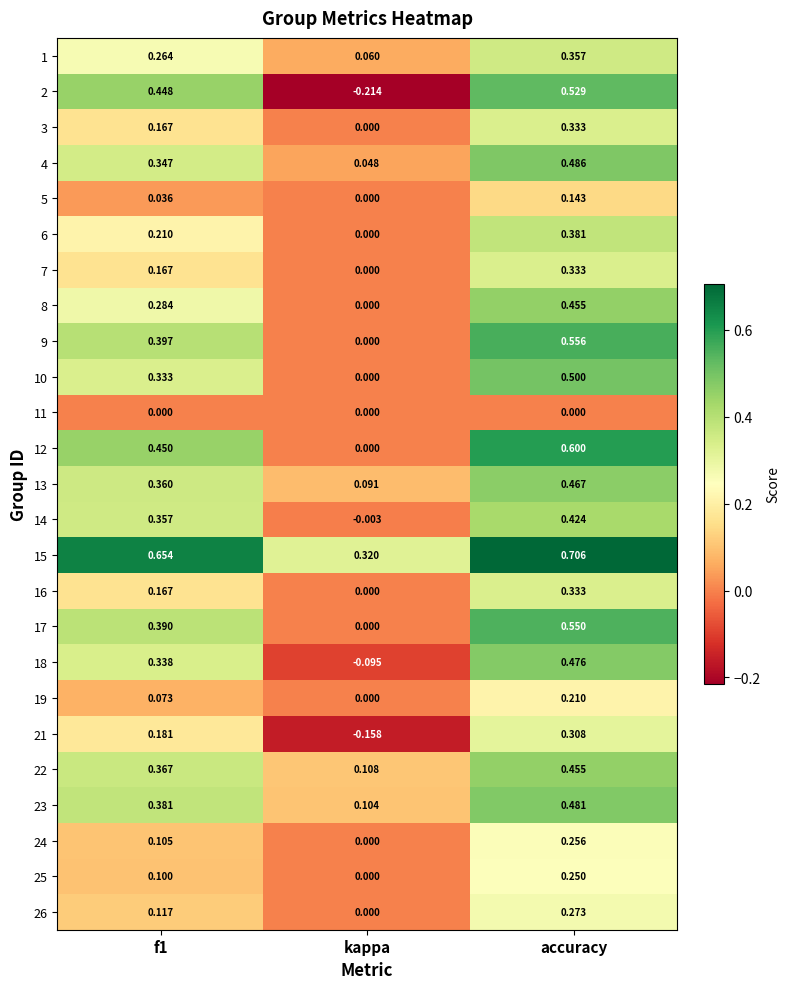

At which category is the sum across all series the highest?

accuracy